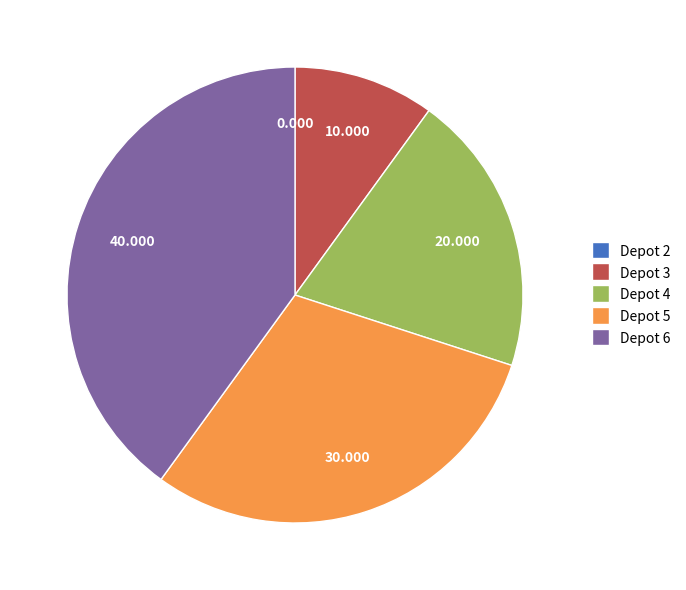

Does Depot 3 account for over 50% of the chart?

No